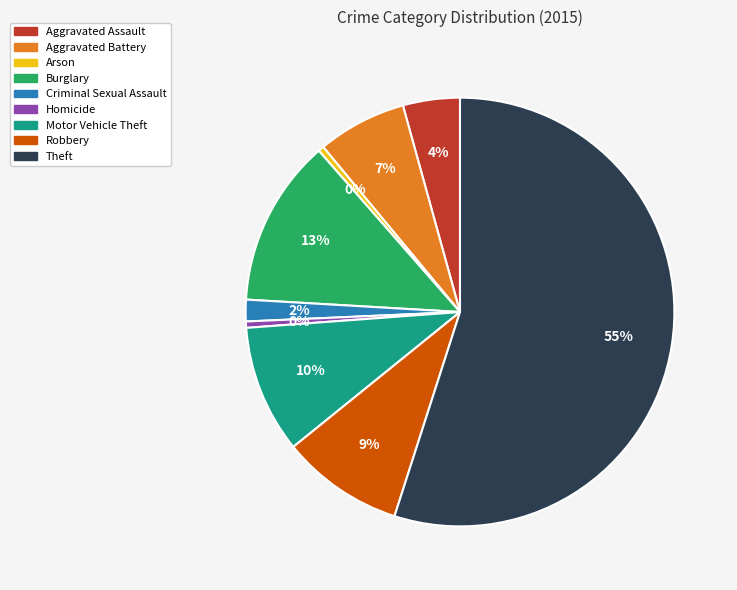

How many segments does this pie chart have?

9